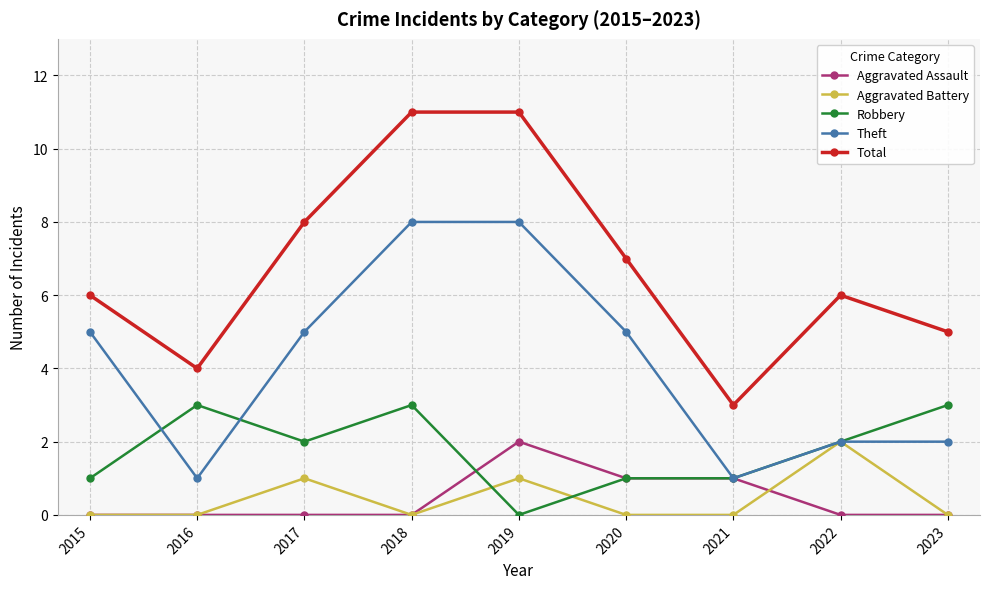

What is the average value of the Theft series?

4